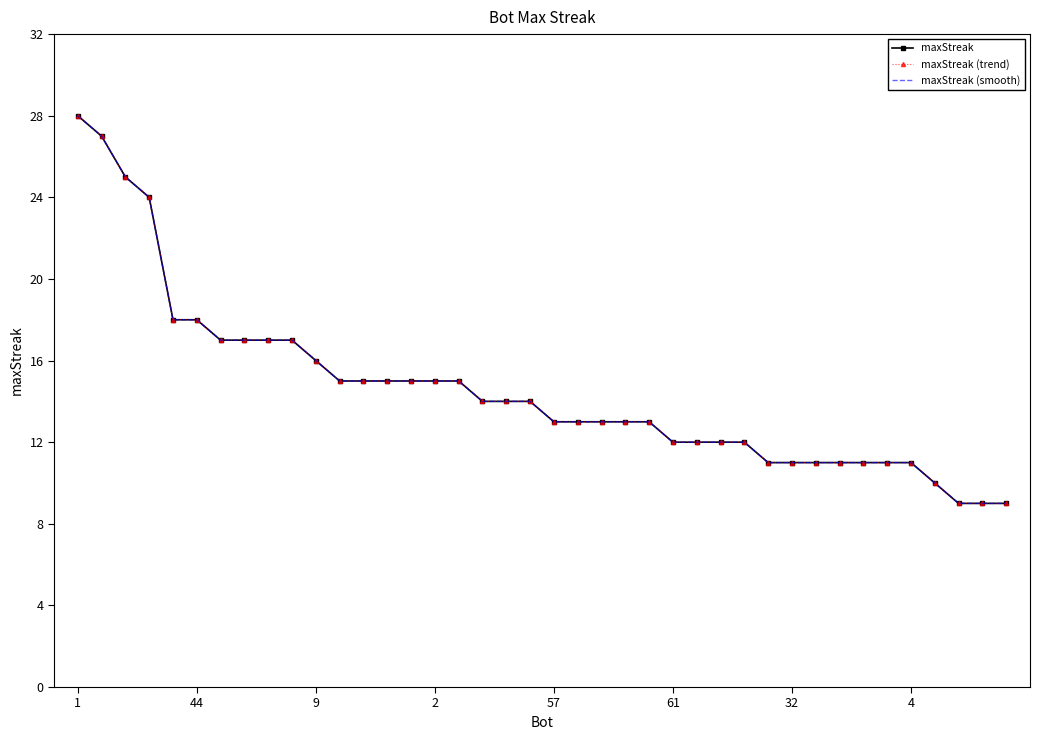

At how many categories does at least one series exceed 20?

4